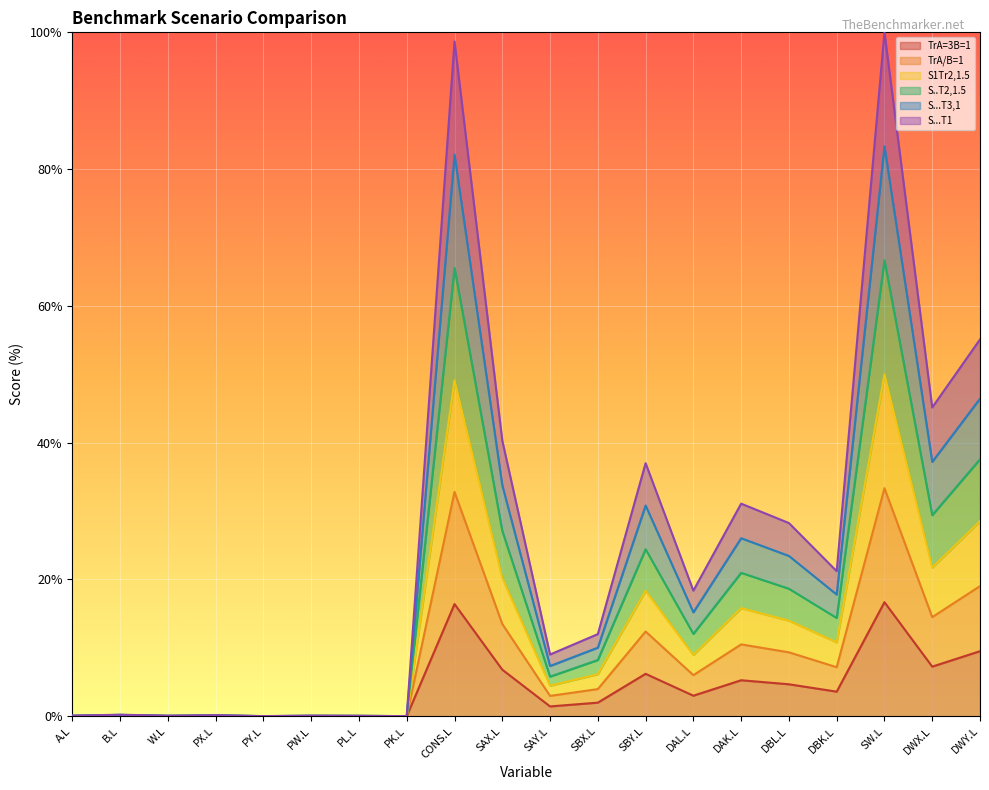

The value of TrA=3B=1 at DWY.L is 4.7. True or false?

False